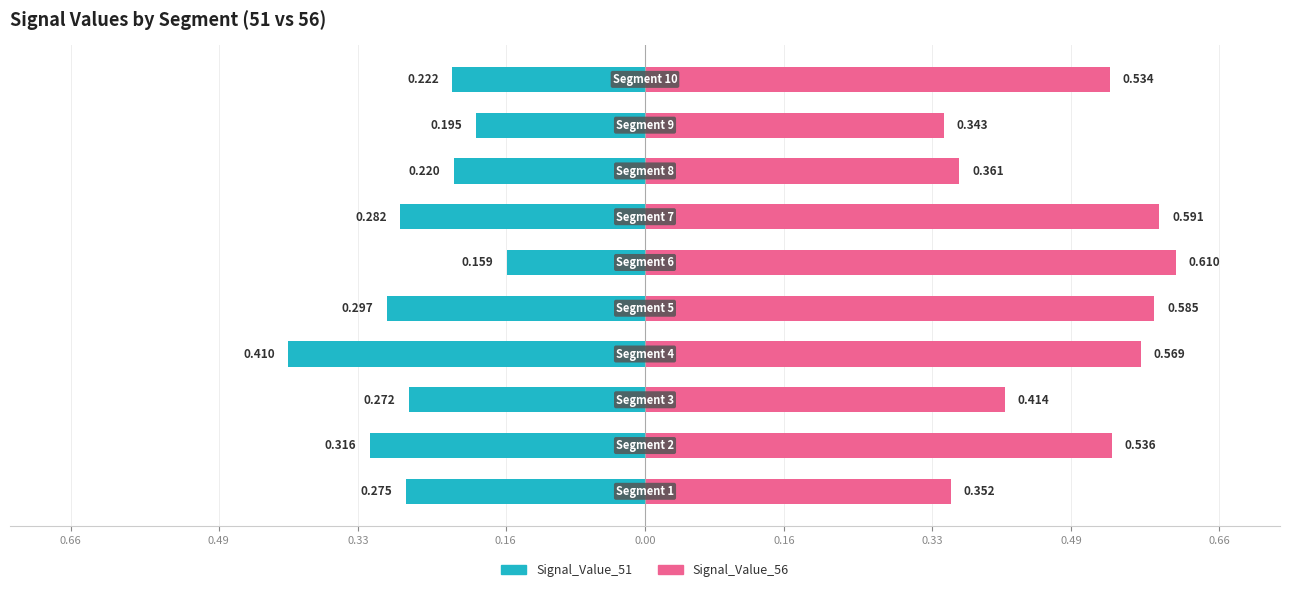

At how many categories does at least one series exceed 0?

10